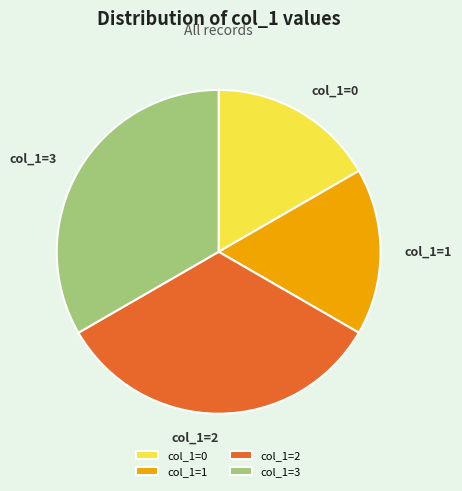

True or false: col_1=0 accounts for 27% of the total.

False